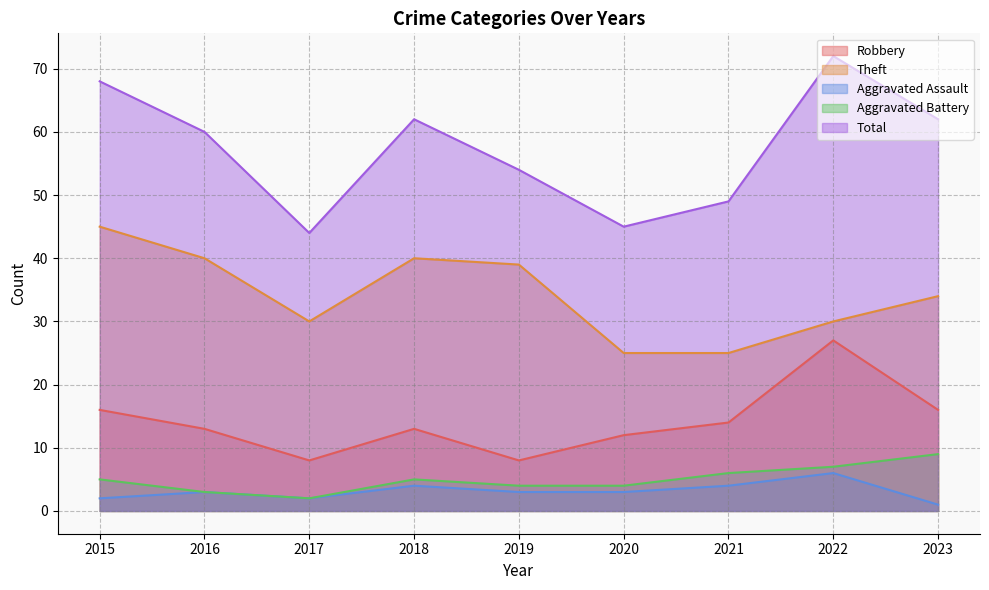

Which has a higher value, 2019 or 2021?

2021